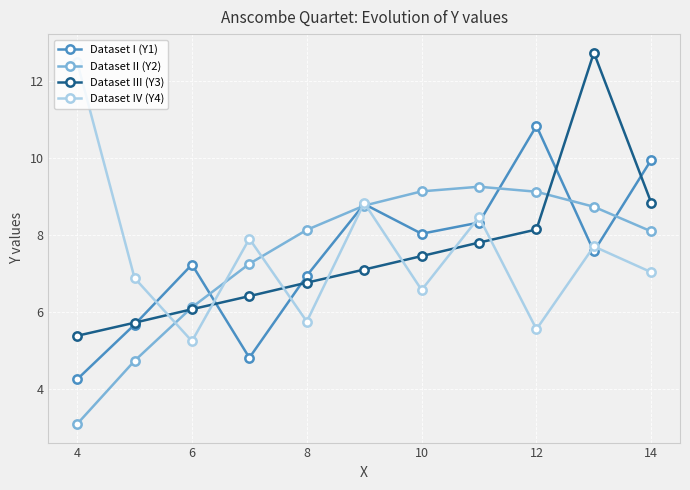

True or false: Dataset IV (Y4) has more than 1 interior local peaks.

True